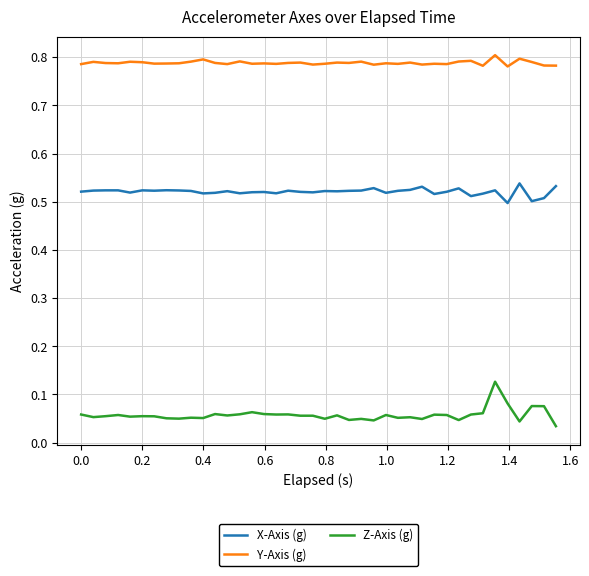

What is the sum of all Y-Axis (g) values?

31.5